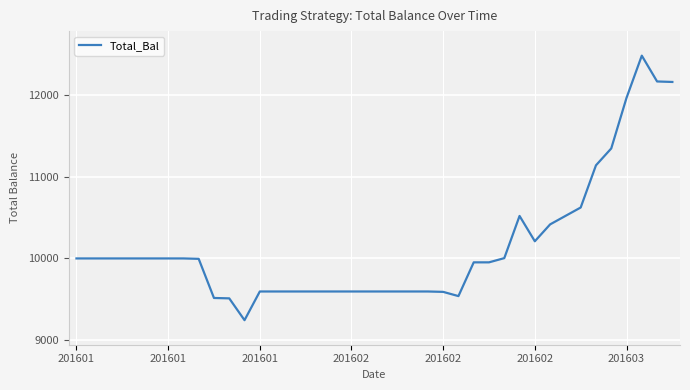

What is the maximum value shown in the chart?

12478.5